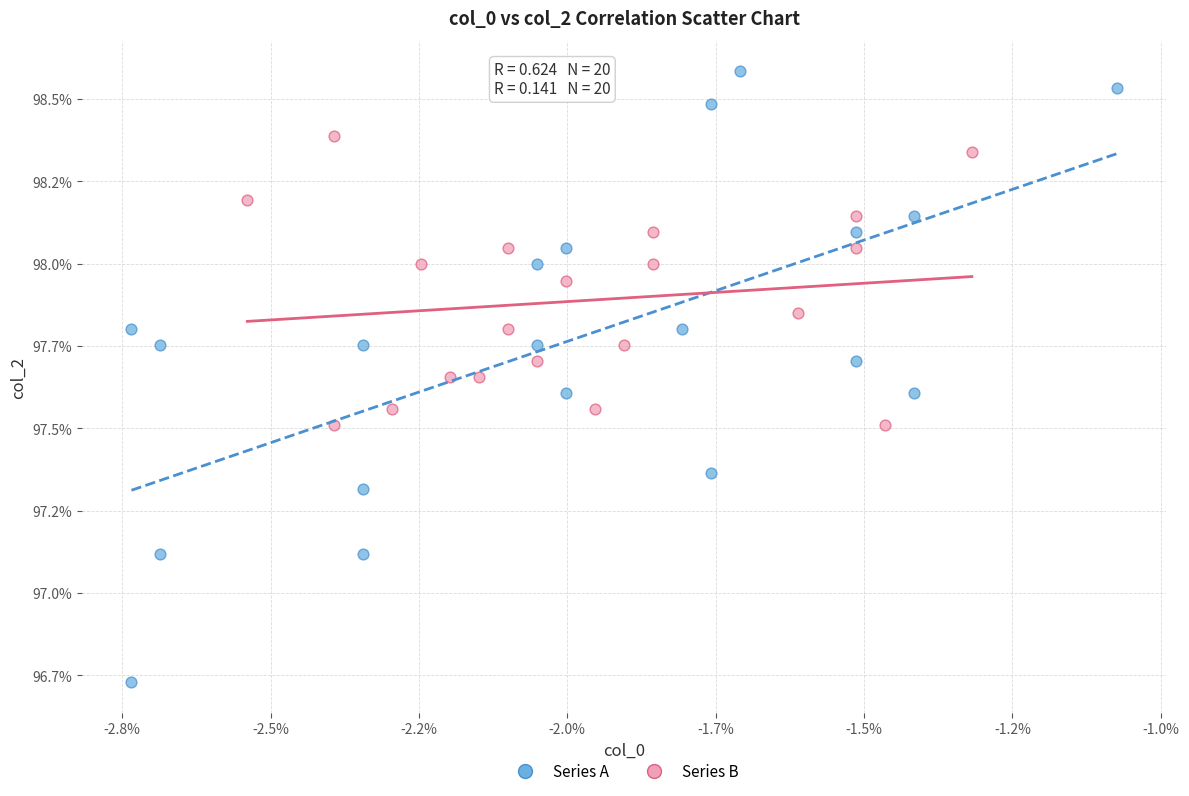

What are all the series names shown in the legend?

Series A, Series B